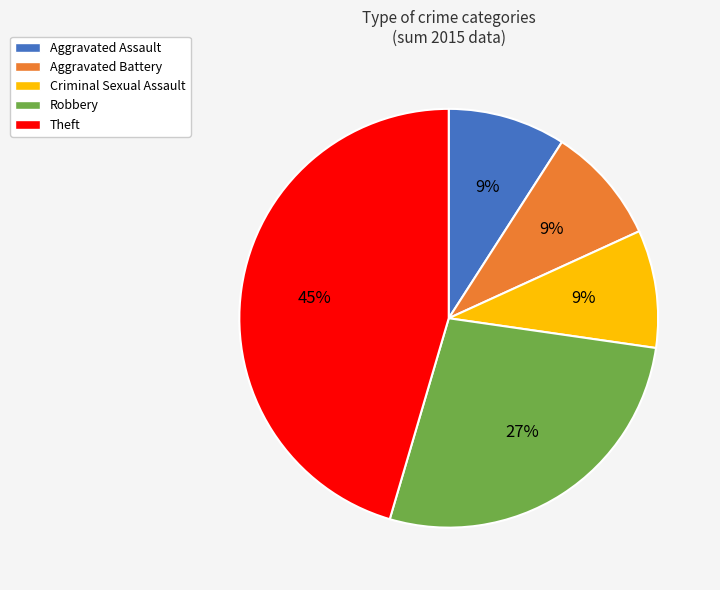

Does Criminal Sexual Assault account for over 50% of the chart?

No